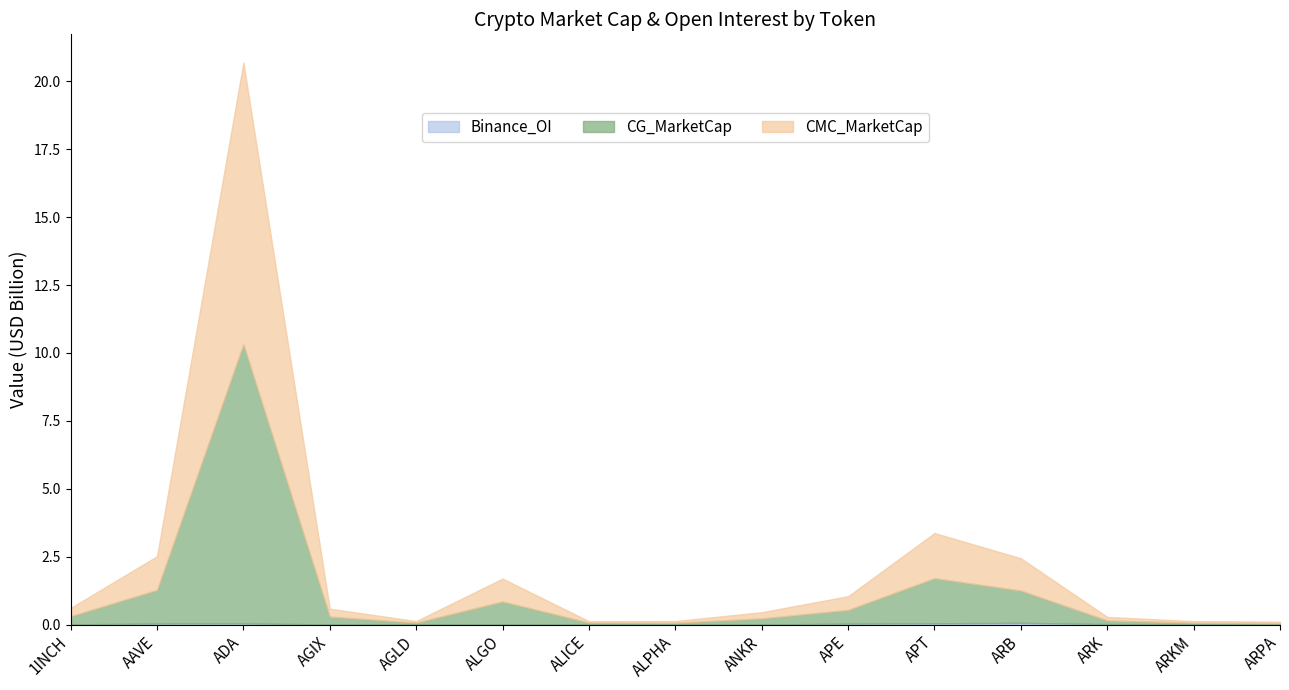

True or false: CG_MarketCap has a value of 131673634.0 at ARK.

True